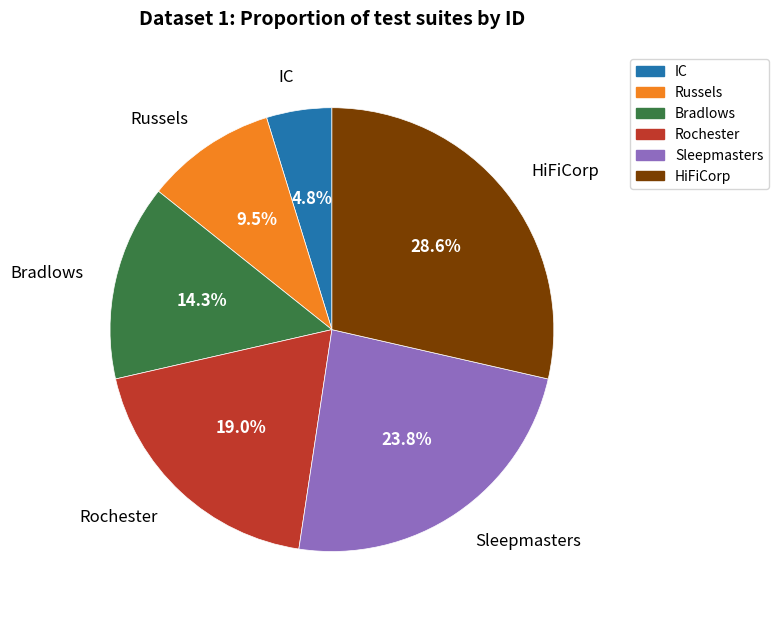

What percentage do Sleepmasters and Bradlows together represent?

38.1%